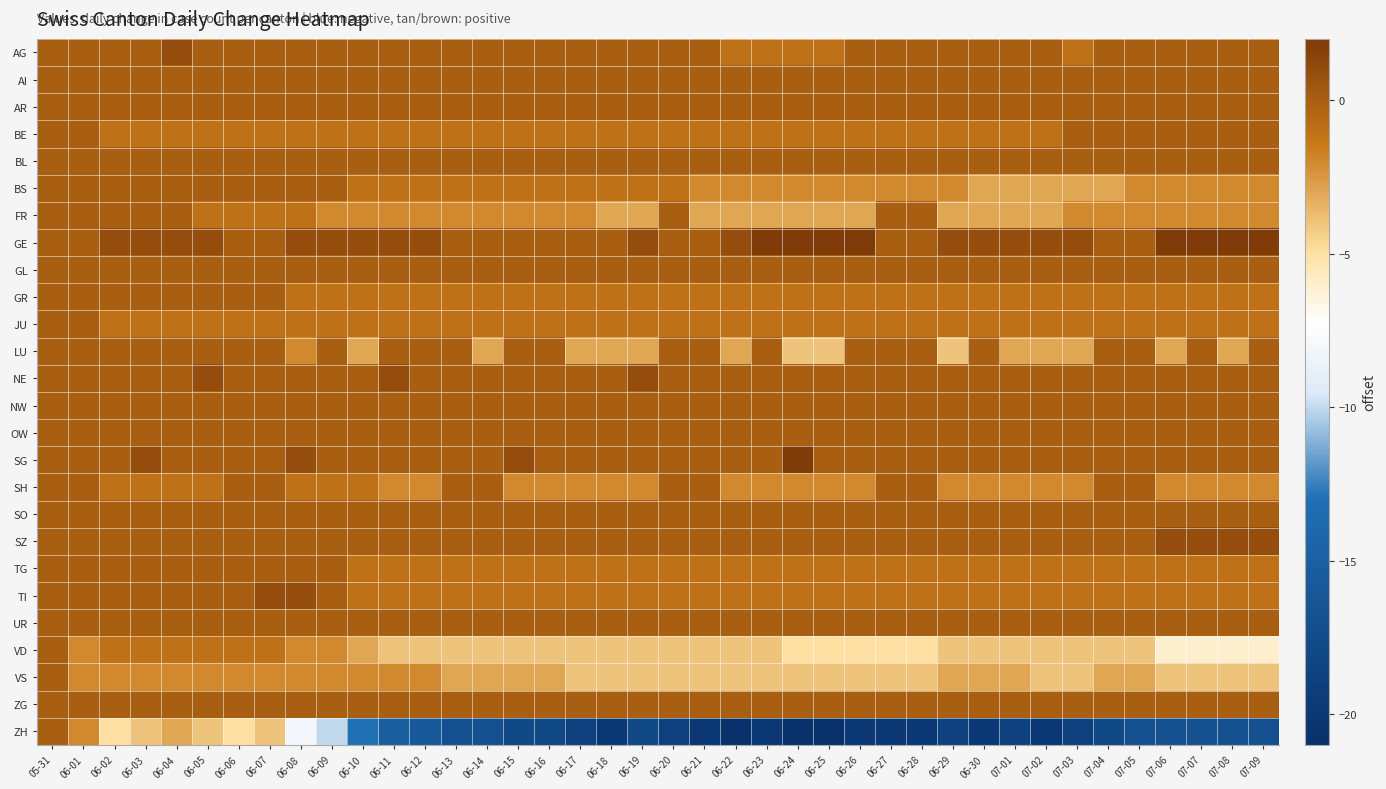

Reading left to right, what are all the values shown in this chart?

AG: 05-31=0	06-01=0	06-02=0	06-03=0	06-04=1	06-05=0	06-06=0	06-07=0	06-08=0	06-09=0	06-10=0	06-11=0	06-12=0	06-13=0	06-14=0	06-15=0	06-16=0	06-17=0	06-18=0	06-19=0	06-20=0	06-21=0	06-22=-1	06-23=-1	06-24=-1	06-25=-1	06-26=0	06-27=0	06-28=0	06-29=0	06-30=0	07-01=0	07-02=0	07-03=-1	07-04=0	07-05=0	07-06=0	07-07=0	07-08=0	07-09=0
AI: 05-31=0	06-01=0	06-02=0	06-03=0	06-04=0	06-05=0	06-06=0	06-07=0	06-08=0	06-09=0	06-10=0	06-11=0	06-12=0	06-13=0	06-14=0	06-15=0	06-16=0	06-17=0	06-18=0	06-19=0	06-20=0	06-21=0	06-22=0	06-23=0	06-24=0	06-25=0	06-26=0	06-27=0	06-28=0	06-29=0	06-30=0	07-01=0	07-02=0	07-03=0	07-04=0	07-05=0	07-06=0	07-07=0	07-08=0	07-09=0
AR: 05-31=0	06-01=0	06-02=0	06-03=0	06-04=0	06-05=0	06-06=0	06-07=0	06-08=0	06-09=0	06-10=0	06-11=0	06-12=0	06-13=0	06-14=0	06-15=0	06-16=0	06-17=0	06-18=0	06-19=0	06-20=0	06-21=0	06-22=0	06-23=0	06-24=0	06-25=0	06-26=0	06-27=0	06-28=0	06-29=0	06-30=0	07-01=0	07-02=0	07-03=0	07-04=0	07-05=0	07-06=0	07-07=0	07-08=0	07-09=0
BE: 05-31=0	06-01=0	06-02=-1	06-03=-1	06-04=-1	06-05=-1	06-06=-1	06-07=-1	06-08=-1	06-09=-1	06-10=-1	06-11=-1	06-12=-1	06-13=-1	06-14=-1	06-15=-1	06-16=-1	06-17=-1	06-18=-1	06-19=-1	06-20=-1	06-21=-1	06-22=-1	06-23=-1	06-24=-1	06-25=-1	06-26=-1	06-27=-1	06-28=-1	06-29=-1	06-30=-1	07-01=-1	07-02=-1	07-03=0	07-04=0	07-05=0	07-06=0	07-07=0	07-08=0	07-09=0
BL: 05-31=0	06-01=0	06-02=0	06-03=0	06-04=0	06-05=0	06-06=0	06-07=0	06-08=0	06-09=0	06-10=0	06-11=0	06-12=0	06-13=0	06-14=0	06-15=0	06-16=0	06-17=0	06-18=0	06-19=0	06-20=0	06-21=0	06-22=0	06-23=0	06-24=0	06-25=0	06-26=0	06-27=0	06-28=0	06-29=0	06-30=0	07-01=0	07-02=0	07-03=0	07-04=0	07-05=0	07-06=0	07-07=0	07-08=0	07-09=0
BS: 05-31=0	06-01=0	06-02=0	06-03=0	06-04=0	06-05=0	06-06=0	06-07=0	06-08=0	06-09=0	06-10=-1	06-11=-1	06-12=-1	06-13=-1	06-14=-1	06-15=-1	06-16=-1	06-17=-1	06-18=-1	06-19=-1	06-20=-1	06-21=-2	06-22=-2	06-23=-2	06-24=-2	06-25=-2	06-26=-2	06-27=-2	06-28=-2	06-29=-2	06-30=-3	07-01=-3	07-02=-3	07-03=-3	07-04=-3	07-05=-2	07-06=-2	07-07=-2	07-08=-2	07-09=-2
FR: 05-31=0	06-01=0	06-02=0	06-03=0	06-04=0	06-05=-1	06-06=-1	06-07=-1	06-08=-1	06-09=-2	06-10=-2	06-11=-2	06-12=-2	06-13=-2	06-14=-2	06-15=-2	06-16=-2	06-17=-2	06-18=-3	06-19=-3	06-20=0	06-21=-3	06-22=-3	06-23=-3	06-24=-3	06-25=-3	06-26=-3	06-27=0	06-28=0	06-29=-3	06-30=-3	07-01=-3	07-02=-3	07-03=-2	07-04=-2	07-05=-2	07-06=-2	07-07=-2	07-08=-2	07-09=-2
GE: 05-31=0	06-01=0	06-02=1	06-03=1	06-04=1	06-05=1	06-06=0	06-07=0	06-08=1	06-09=1	06-10=1	06-11=1	06-12=1	06-13=0	06-14=0	06-15=0	06-16=0	06-17=0	06-18=0	06-19=1	06-20=0	06-21=0	06-22=1	06-23=2	06-24=2	06-25=2	06-26=2	06-27=0	06-28=0	06-29=1	06-30=1	07-01=1	07-02=1	07-03=1	07-04=0	07-05=0	07-06=2	07-07=2	07-08=2	07-09=2
GL: 05-31=0	06-01=0	06-02=0	06-03=0	06-04=0	06-05=0	06-06=0	06-07=0	06-08=0	06-09=0	06-10=0	06-11=0	06-12=0	06-13=0	06-14=0	06-15=0	06-16=0	06-17=0	06-18=0	06-19=0	06-20=0	06-21=0	06-22=0	06-23=0	06-24=0	06-25=0	06-26=0	06-27=0	06-28=0	06-29=0	06-30=0	07-01=0	07-02=0	07-03=0	07-04=0	07-05=0	07-06=0	07-07=0	07-08=0	07-09=0
GR: 05-31=0	06-01=0	06-02=0	06-03=0	06-04=0	06-05=0	06-06=0	06-07=0	06-08=-1	06-09=-1	06-10=-1	06-11=-1	06-12=-1	06-13=-1	06-14=-1	06-15=-1	06-16=-1	06-17=-1	06-18=-1	06-19=-1	06-20=-1	06-21=-1	06-22=-1	06-23=-1	06-24=-1	06-25=-1	06-26=-1	06-27=-1	06-28=-1	06-29=-1	06-30=-1	07-01=-1	07-02=-1	07-03=-1	07-04=-1	07-05=-1	07-06=-1	07-07=-1	07-08=-1	07-09=-1
JU: 05-31=0	06-01=0	06-02=-1	06-03=-1	06-04=-1	06-05=-1	06-06=-1	06-07=-1	06-08=-1	06-09=-1	06-10=-1	06-11=-1	06-12=-1	06-13=-1	06-14=-1	06-15=-1	06-16=-1	06-17=-1	06-18=-1	06-19=-1	06-20=-1	06-21=-1	06-22=-1	06-23=-1	06-24=-1	06-25=-1	06-26=-1	06-27=-1	06-28=-1	06-29=-1	06-30=-1	07-01=-1	07-02=-1	07-03=-1	07-04=-1	07-05=-1	07-06=-1	07-07=-1	07-08=-1	07-09=-1
LU: 05-31=0	06-01=0	06-02=0	06-03=0	06-04=0	06-05=0	06-06=0	06-07=0	06-08=-2	06-09=0	06-10=-3	06-11=0	06-12=0	06-13=0	06-14=-3	06-15=0	06-16=0	06-17=-3	06-18=-3	06-19=-3	06-20=0	06-21=0	06-22=-3	06-23=0	06-24=-4	06-25=-4	06-26=0	06-27=0	06-28=0	06-29=-4	06-30=0	07-01=-3	07-02=-3	07-03=-3	07-04=0	07-05=0	07-06=-3	07-07=0	07-08=-3	07-09=0
NE: 05-31=0	06-01=0	06-02=0	06-03=0	06-04=0	06-05=1	06-06=0	06-07=0	06-08=0	06-09=0	06-10=0	06-11=1	06-12=0	06-13=0	06-14=0	06-15=0	06-16=0	06-17=0	06-18=0	06-19=1	06-20=0	06-21=0	06-22=0	06-23=0	06-24=0	06-25=0	06-26=0	06-27=0	06-28=0	06-29=0	06-30=0	07-01=0	07-02=0	07-03=0	07-04=0	07-05=0	07-06=0	07-07=0	07-08=0	07-09=0
NW: 05-31=0	06-01=0	06-02=0	06-03=0	06-04=0	06-05=0	06-06=0	06-07=0	06-08=0	06-09=0	06-10=0	06-11=0	06-12=0	06-13=0	06-14=0	06-15=0	06-16=0	06-17=0	06-18=0	06-19=0	06-20=0	06-21=0	06-22=0	06-23=0	06-24=0	06-25=0	06-26=0	06-27=0	06-28=0	06-29=0	06-30=0	07-01=0	07-02=0	07-03=0	07-04=0	07-05=0	07-06=0	07-07=0	07-08=0	07-09=0
OW: 05-31=0	06-01=0	06-02=0	06-03=0	06-04=0	06-05=0	06-06=0	06-07=0	06-08=0	06-09=0	06-10=0	06-11=0	06-12=0	06-13=0	06-14=0	06-15=0	06-16=0	06-17=0	06-18=0	06-19=0	06-20=0	06-21=0	06-22=0	06-23=0	06-24=0	06-25=0	06-26=0	06-27=0	06-28=0	06-29=0	06-30=0	07-01=0	07-02=0	07-03=0	07-04=0	07-05=0	07-06=0	07-07=0	07-08=0	07-09=0
SG: 05-31=0	06-01=0	06-02=0	06-03=1	06-04=0	06-05=0	06-06=0	06-07=0	06-08=1	06-09=0	06-10=0	06-11=0	06-12=0	06-13=0	06-14=0	06-15=1	06-16=0	06-17=0	06-18=0	06-19=0	06-20=0	06-21=0	06-22=0	06-23=0	06-24=2	06-25=0	06-26=0	06-27=0	06-28=0	06-29=0	06-30=0	07-01=0	07-02=0	07-03=0	07-04=0	07-05=0	07-06=0	07-07=0	07-08=0	07-09=0
SH: 05-31=0	06-01=0	06-02=-1	06-03=-1	06-04=-1	06-05=-1	06-06=0	06-07=0	06-08=-1	06-09=-1	06-10=-1	06-11=-2	06-12=-2	06-13=0	06-14=0	06-15=-2	06-16=-2	06-17=-2	06-18=-2	06-19=-2	06-20=0	06-21=0	06-22=-2	06-23=-2	06-24=-2	06-25=-2	06-26=-2	06-27=0	06-28=0	06-29=-2	06-30=-2	07-01=-2	07-02=-2	07-03=-2	07-04=0	07-05=0	07-06=-2	07-07=-2	07-08=-2	07-09=-2
SO: 05-31=0	06-01=0	06-02=0	06-03=0	06-04=0	06-05=0	06-06=0	06-07=0	06-08=0	06-09=0	06-10=0	06-11=0	06-12=0	06-13=0	06-14=0	06-15=0	06-16=0	06-17=0	06-18=0	06-19=0	06-20=0	06-21=0	06-22=0	06-23=0	06-24=0	06-25=0	06-26=0	06-27=0	06-28=0	06-29=0	06-30=0	07-01=0	07-02=0	07-03=0	07-04=0	07-05=0	07-06=0	07-07=0	07-08=0	07-09=0
SZ: 05-31=0	06-01=0	06-02=0	06-03=0	06-04=0	06-05=0	06-06=0	06-07=0	06-08=0	06-09=0	06-10=0	06-11=0	06-12=0	06-13=0	06-14=0	06-15=0	06-16=0	06-17=0	06-18=0	06-19=0	06-20=0	06-21=0	06-22=0	06-23=0	06-24=0	06-25=0	06-26=0	06-27=0	06-28=0	06-29=0	06-30=0	07-01=0	07-02=0	07-03=0	07-04=0	07-05=0	07-06=1	07-07=1	07-08=1	07-09=1
TG: 05-31=0	06-01=0	06-02=0	06-03=0	06-04=0	06-05=0	06-06=0	06-07=0	06-08=0	06-09=0	06-10=-1	06-11=-1	06-12=-1	06-13=-1	06-14=-1	06-15=-1	06-16=-1	06-17=-1	06-18=-1	06-19=-1	06-20=-1	06-21=-1	06-22=-1	06-23=-1	06-24=-1	06-25=-1	06-26=-1	06-27=-1	06-28=-1	06-29=-1	06-30=-1	07-01=-1	07-02=-1	07-03=-1	07-04=-1	07-05=-1	07-06=-1	07-07=-1	07-08=-1	07-09=-1
TI: 05-31=0	06-01=0	06-02=0	06-03=0	06-04=0	06-05=0	06-06=0	06-07=1	06-08=1	06-09=0	06-10=-1	06-11=-1	06-12=-1	06-13=-1	06-14=-1	06-15=-1	06-16=-1	06-17=-1	06-18=-1	06-19=-1	06-20=-1	06-21=-1	06-22=-1	06-23=-1	06-24=-1	06-25=-1	06-26=-1	06-27=-1	06-28=-1	06-29=-1	06-30=-1	07-01=-1	07-02=-1	07-03=-1	07-04=-1	07-05=-1	07-06=-1	07-07=-1	07-08=-1	07-09=-1
UR: 05-31=0	06-01=0	06-02=0	06-03=0	06-04=0	06-05=0	06-06=0	06-07=0	06-08=0	06-09=0	06-10=0	06-11=0	06-12=0	06-13=0	06-14=0	06-15=0	06-16=0	06-17=0	06-18=0	06-19=0	06-20=0	06-21=0	06-22=0	06-23=0	06-24=0	06-25=0	06-26=0	06-27=0	06-28=0	06-29=0	06-30=0	07-01=0	07-02=0	07-03=0	07-04=0	07-05=0	07-06=0	07-07=0	07-08=0	07-09=0
VD: 05-31=0	06-01=-2	06-02=-1	06-03=-1	06-04=-1	06-05=-1	06-06=-1	06-07=-1	06-08=-2	06-09=-2	06-10=-3	06-11=-4	06-12=-4	06-13=-4	06-14=-4	06-15=-4	06-16=-4	06-17=-4	06-18=-4	06-19=-4	06-20=-4	06-21=-4	06-22=-4	06-23=-4	06-24=-5	06-25=-5	06-26=-5	06-27=-5	06-28=-5	06-29=-4	06-30=-4	07-01=-4	07-02=-4	07-03=-4	07-04=-4	07-05=-4	07-06=-6	07-07=-6	07-08=-6	07-09=-6
VS: 05-31=0	06-01=-2	06-02=-2	06-03=-2	06-04=-2	06-05=-2	06-06=-2	06-07=-2	06-08=-2	06-09=-2	06-10=-2	06-11=-2	06-12=-2	06-13=-3	06-14=-3	06-15=-3	06-16=-3	06-17=-4	06-18=-4	06-19=-4	06-20=-4	06-21=-4	06-22=-4	06-23=-4	06-24=-4	06-25=-4	06-26=-4	06-27=-4	06-28=-4	06-29=-3	06-30=-3	07-01=-3	07-02=-4	07-03=-4	07-04=-3	07-05=-3	07-06=-4	07-07=-4	07-08=-4	07-09=-4
ZG: 05-31=0	06-01=0	06-02=0	06-03=0	06-04=0	06-05=0	06-06=0	06-07=0	06-08=0	06-09=0	06-10=0	06-11=0	06-12=0	06-13=0	06-14=0	06-15=0	06-16=0	06-17=0	06-18=0	06-19=0	06-20=0	06-21=0	06-22=0	06-23=0	06-24=0	06-25=0	06-26=0	06-27=0	06-28=0	06-29=0	06-30=0	07-01=0	07-02=0	07-03=0	07-04=0	07-05=0	07-06=0	07-07=0	07-08=0	07-09=0
ZH: 05-31=0	06-01=-2	06-02=-5	06-03=-4	06-04=-3	06-05=-4	06-06=-5	06-07=-4	06-08=-8	06-09=-10	06-10=-13	06-11=-15	06-12=-16	06-13=-17	06-14=-17	06-15=-18	06-16=-18	06-17=-19	06-18=-20	06-19=-18	06-20=-19	06-21=-20	06-22=-21	06-23=-20	06-24=-21	06-25=-21	06-26=-20	06-27=-20	06-28=-20	06-29=-19	06-30=-20	07-01=-19	07-02=-20	07-03=-19	07-04=-18	07-05=-17	07-06=-17	07-07=-17	07-08=-17	07-09=-17